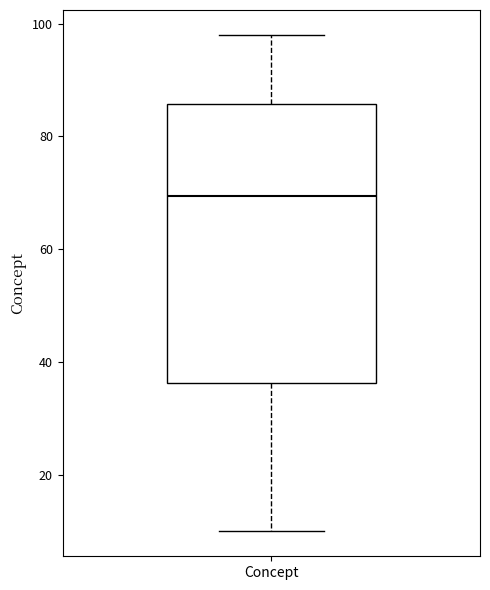

Where does the median line of the box for Concept sit on the y-axis? The values are not printed on the chart, so give them approximately, as read against the axis.

70